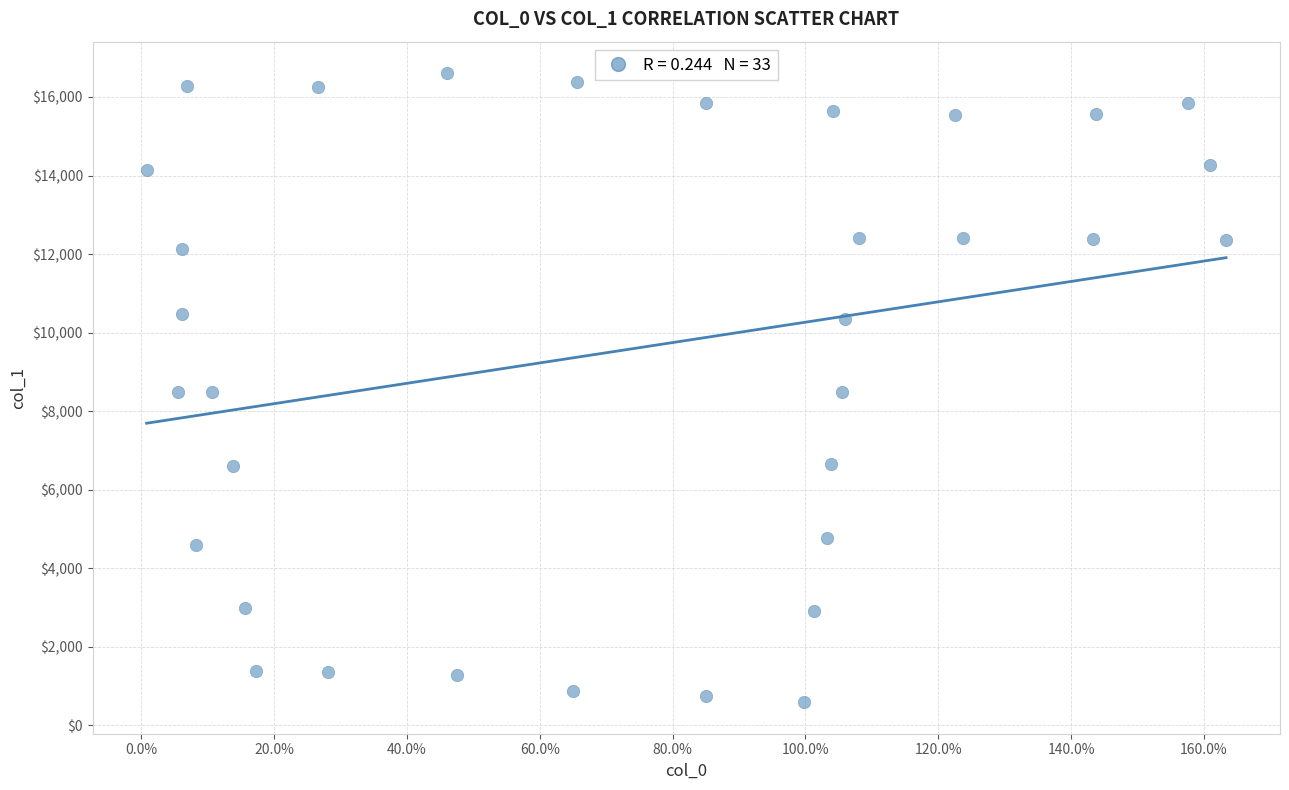

What is the range of Y values (max minus min)?

16020.6